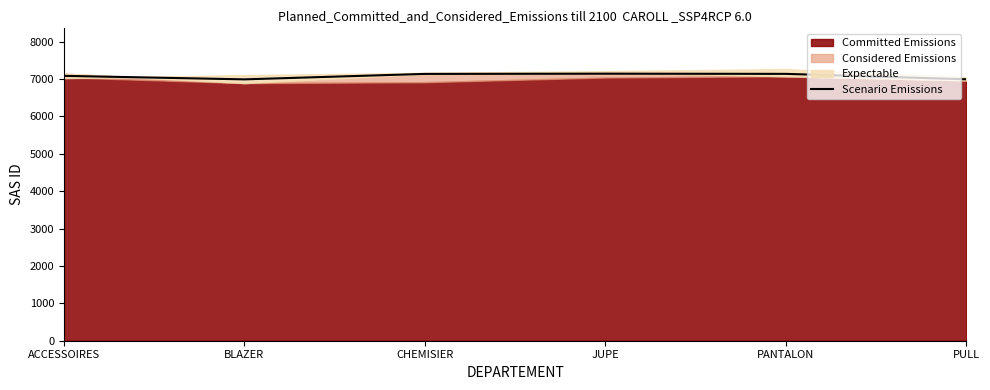

What is the sum of all values?

42469